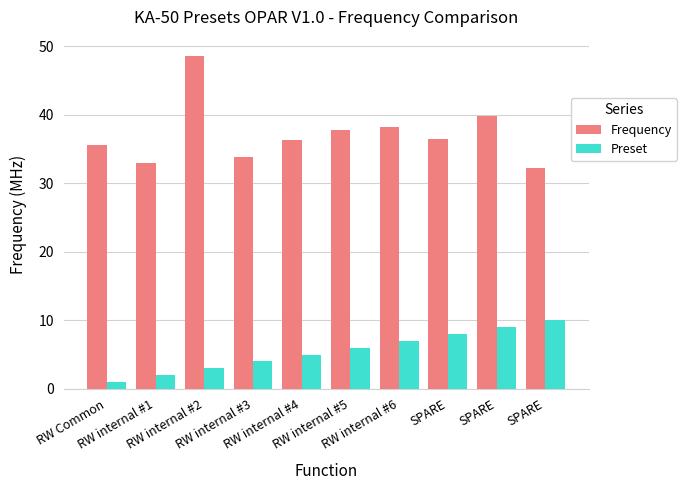

At how many categories does at least one series exceed 18?

10